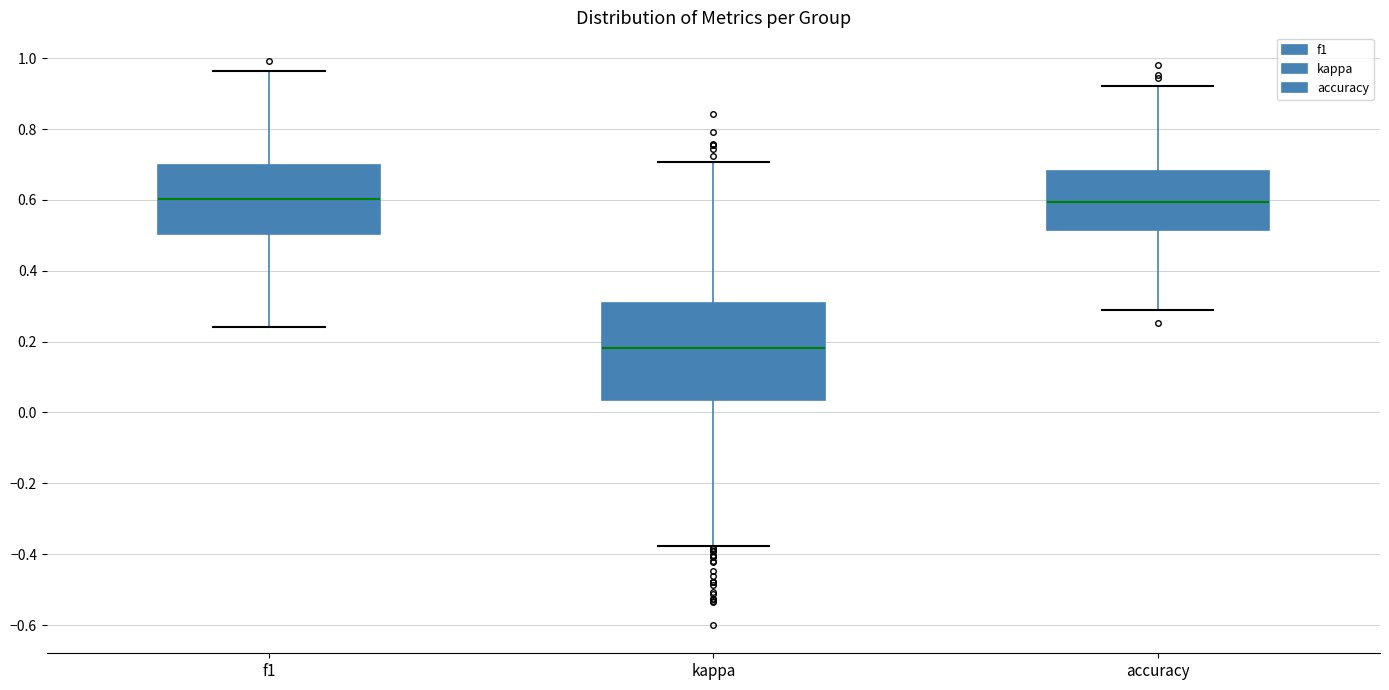

Which box is the tallest, from its lower edge to its upper edge?

kappa